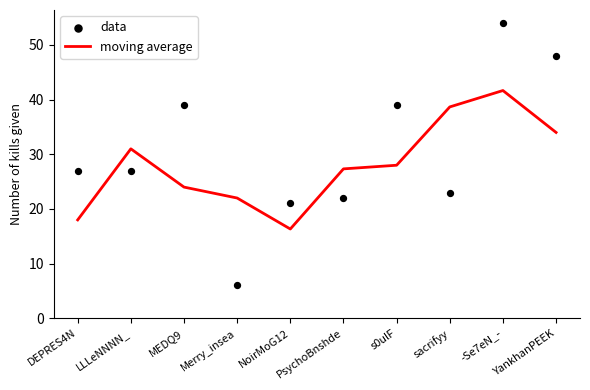

At which category is the sum across all series the highest?

-Se7eN_-